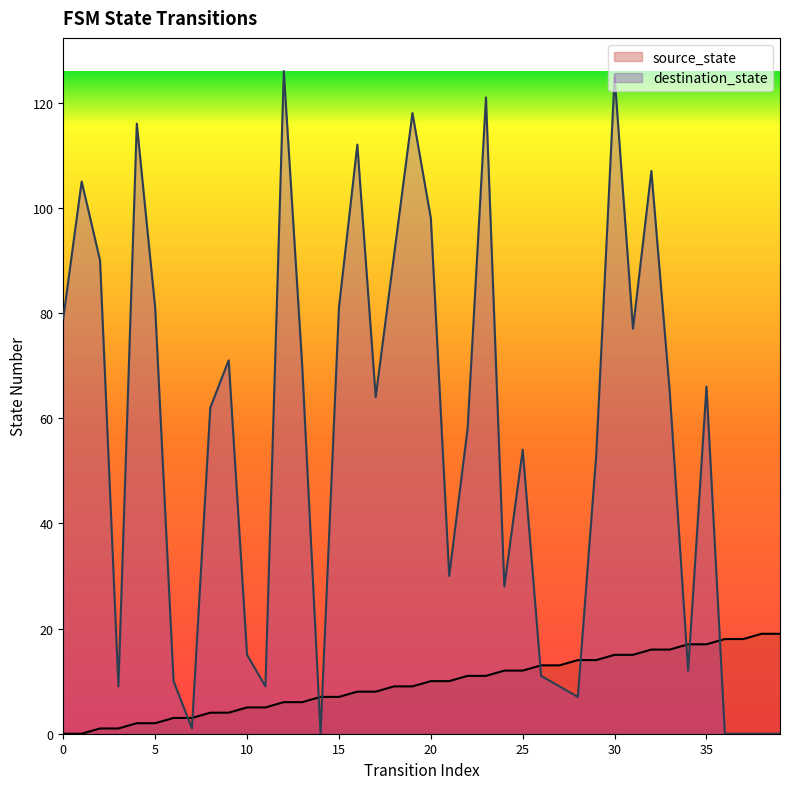

What is the total value across all series at 9?

75